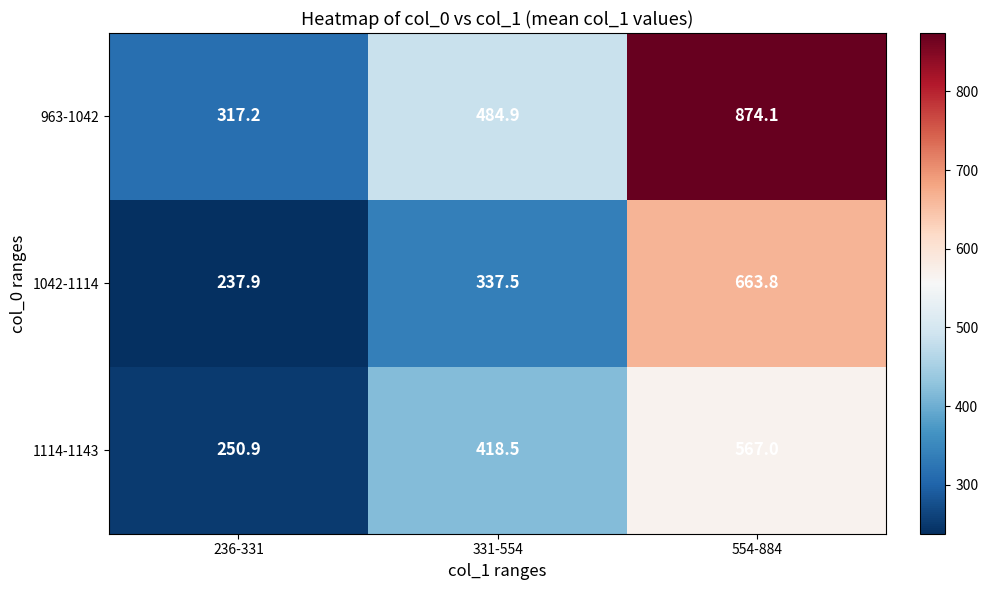

Which series has the widest spread of values?

963-1042